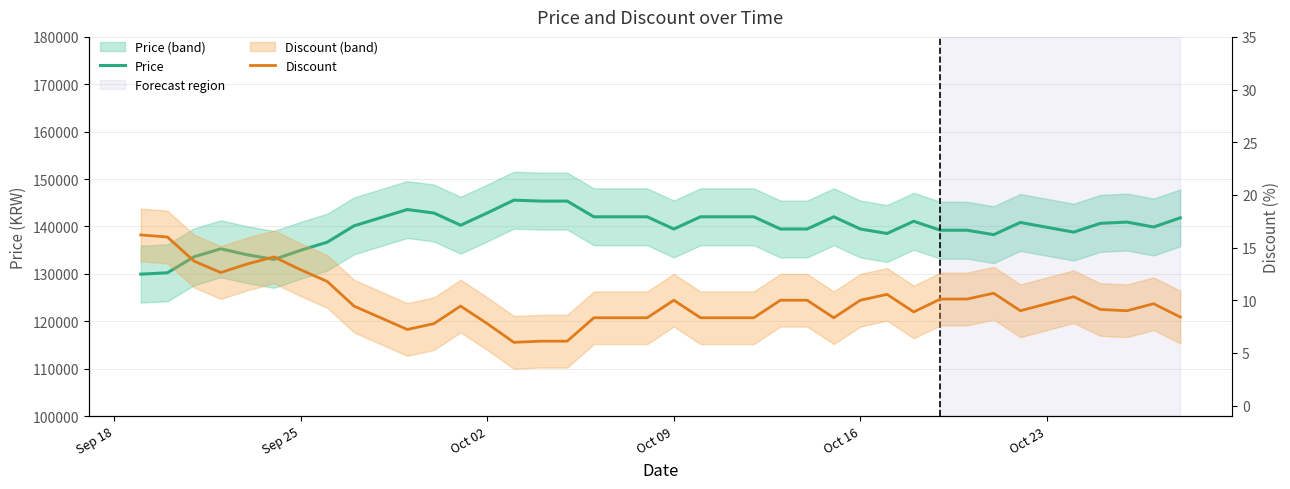

List the series in order of their overall mean, lowest first.

Discount, Price